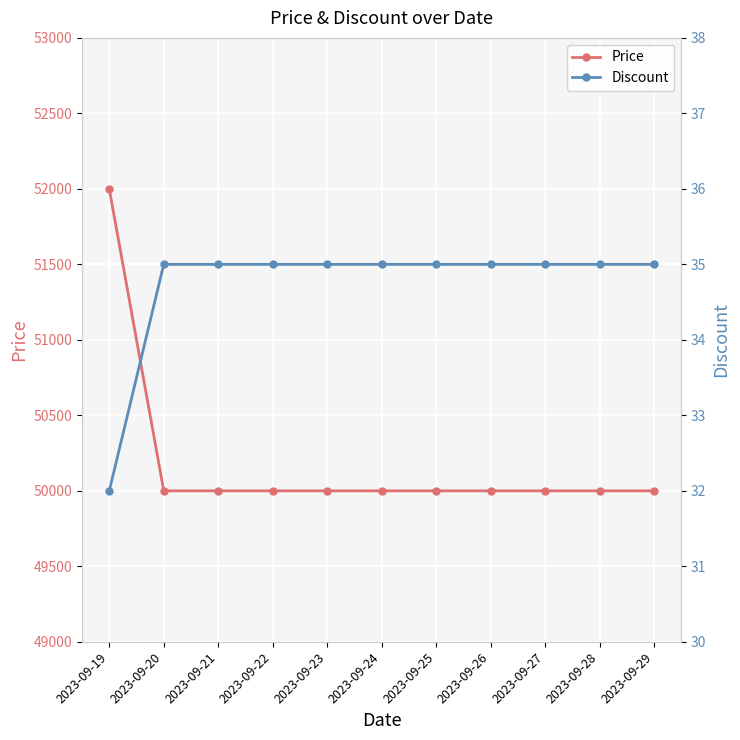

Reading left to right, list all the values displayed in this chart.

Price: 52000	50000	50000	50000	50000	50000	50000	50000	50000	50000	50000
Discount: 32	35	35	35	35	35	35	35	35	35	35